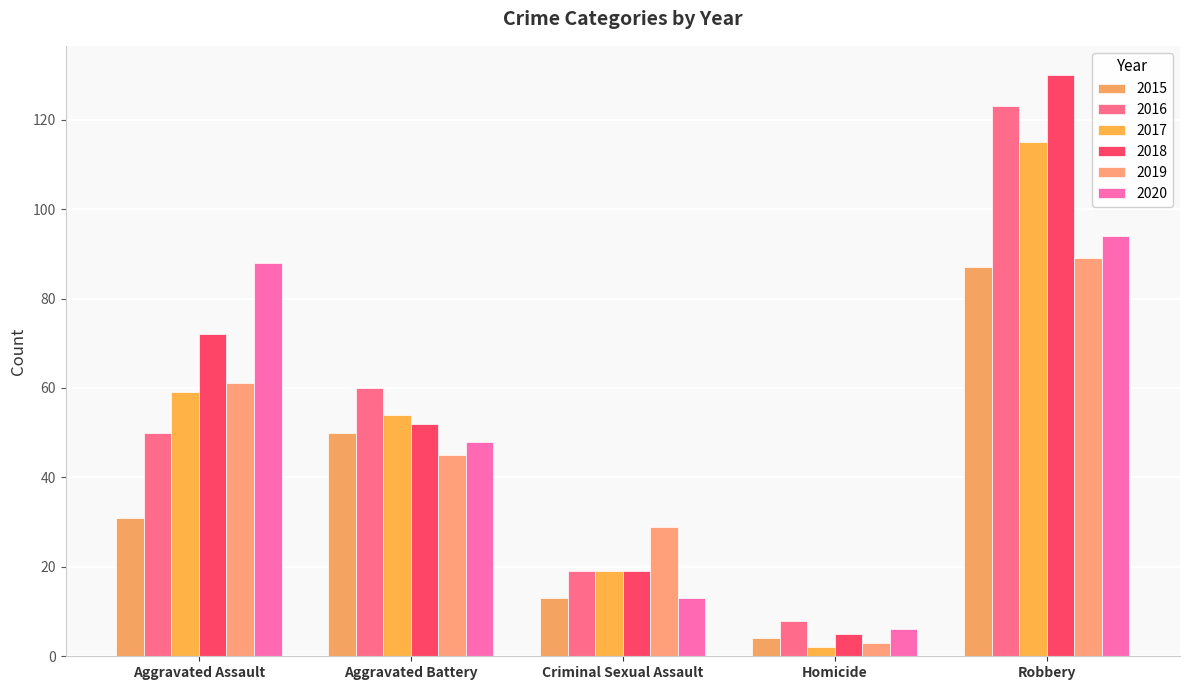

Rank the categories by 2017 value from lowest to highest.

Homicide, Criminal Sexual Assault, Aggravated Battery, Aggravated Assault, Robbery